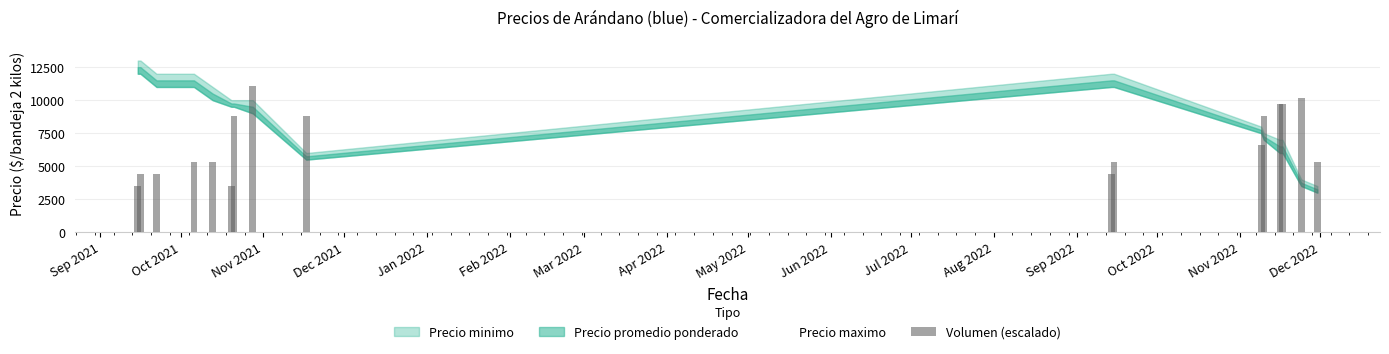

Does the chart contain any negative values?

No